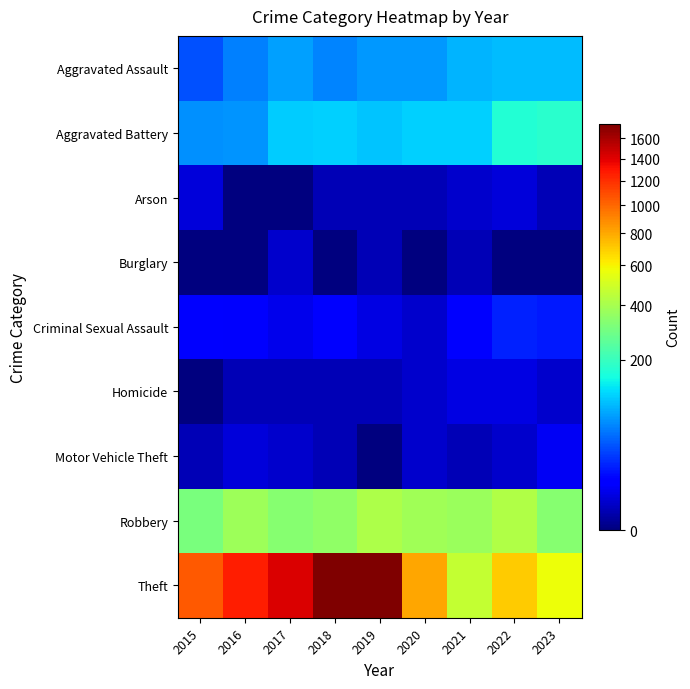

Which category has the lowest value across all series?

2016